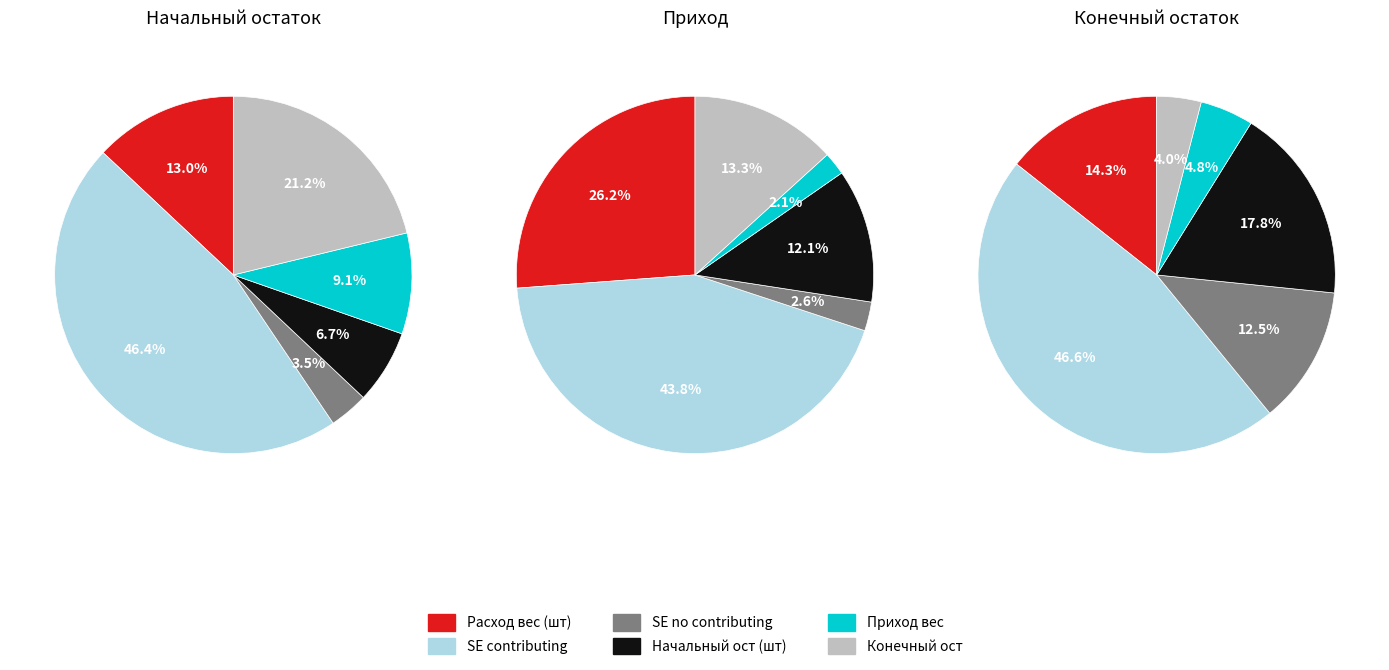

Is it true that 4574 is 11% of the pie?

False